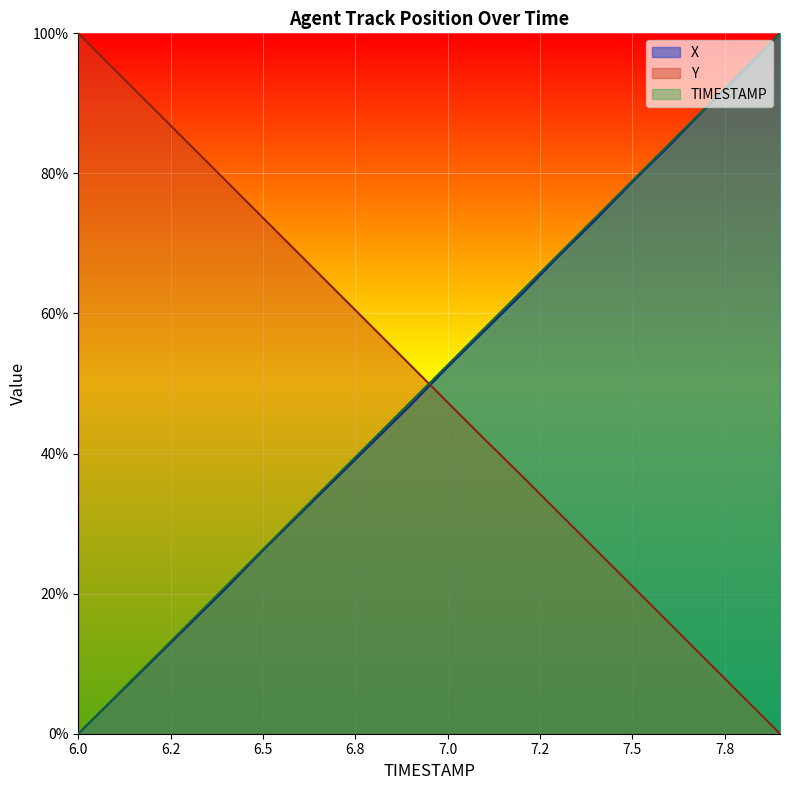

List the series in order of their peak value, lowest first.

X, Y, TIMESTAMP